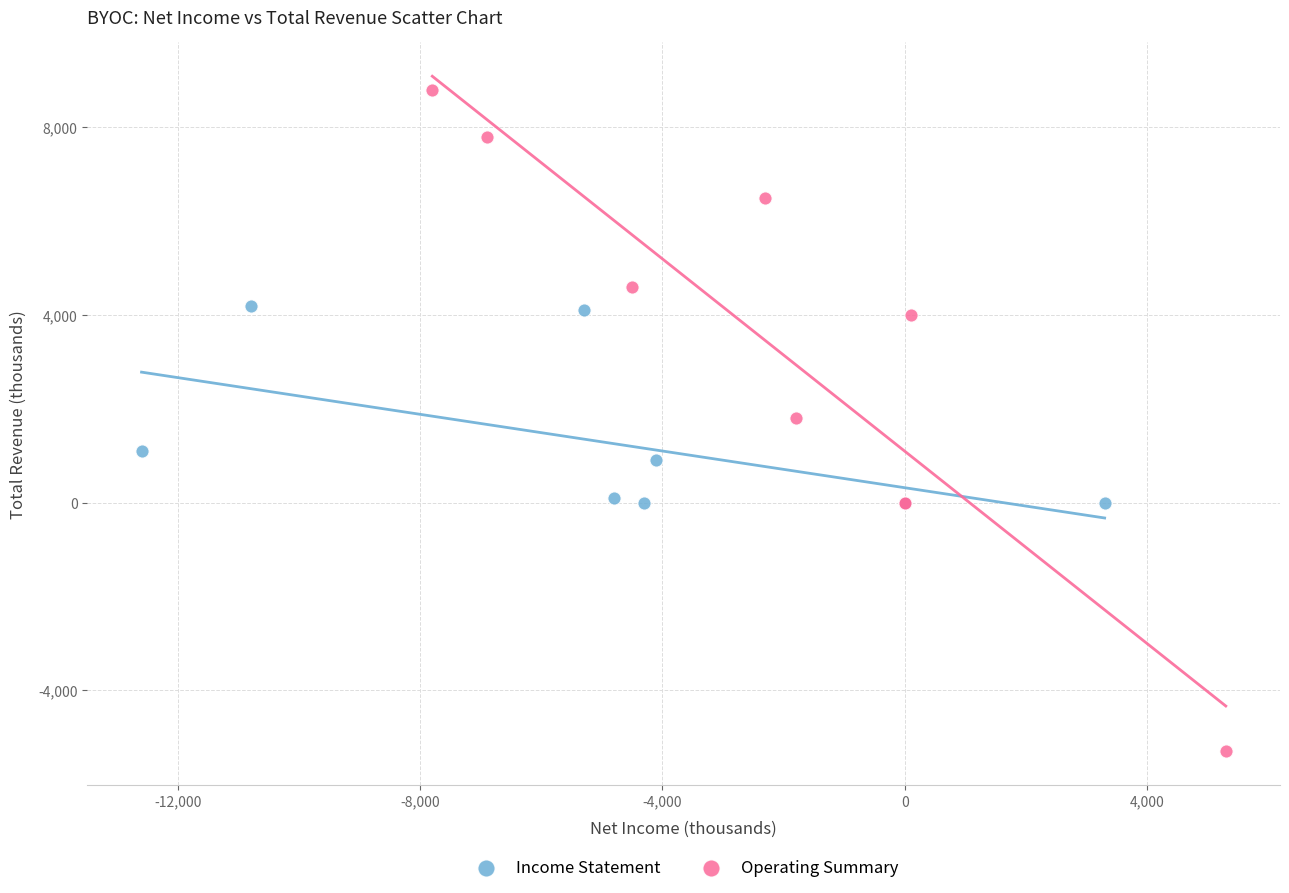

Which series has the largest Y range (max minus min)?

Operating Summary